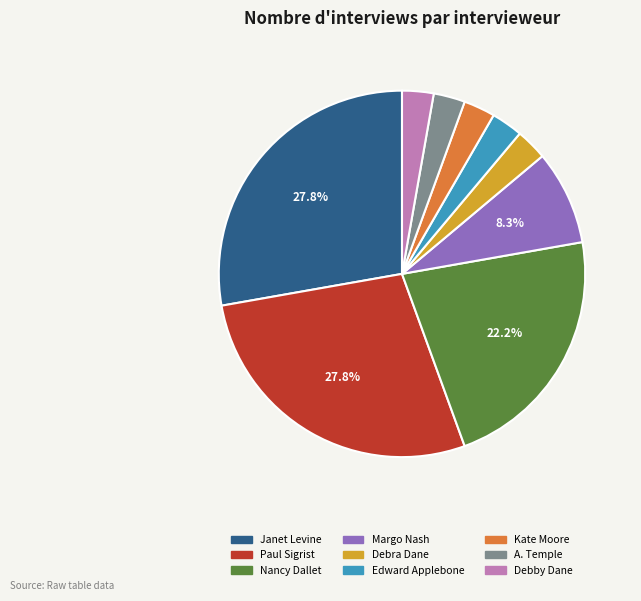

To the nearest percent, what percentage of the pie is Nancy Dallet?

22%